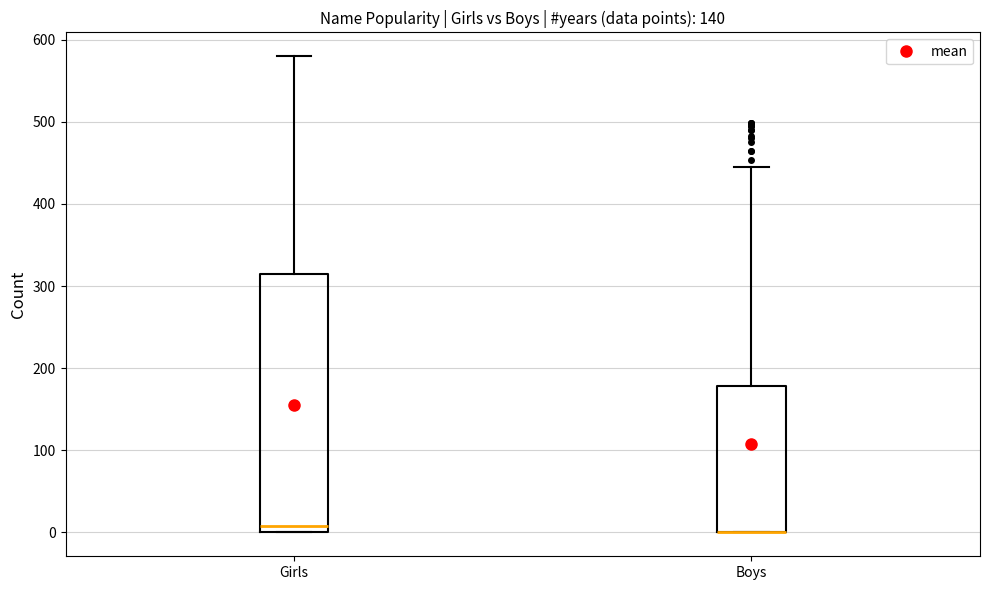

Where does the upper whisker of the box for Boys end on the y-axis? The values are not printed on the chart, so give them approximately, as read against the axis.

450